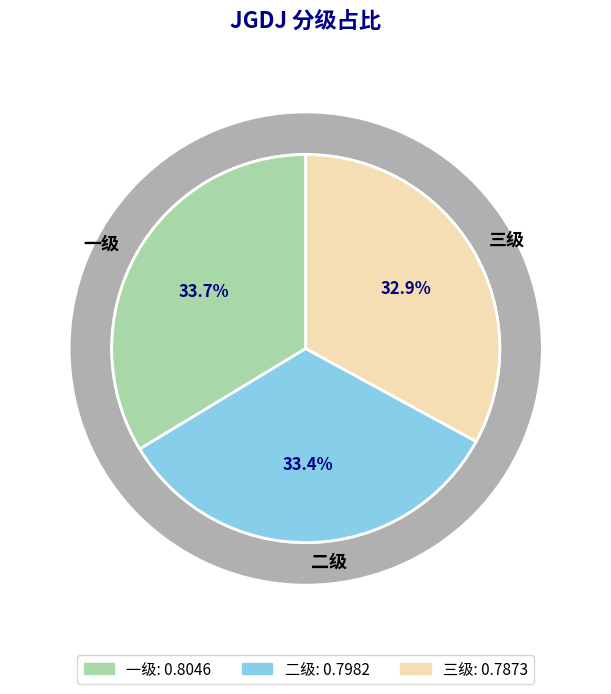

Which has a higher value, 二级 or 三级?

二级